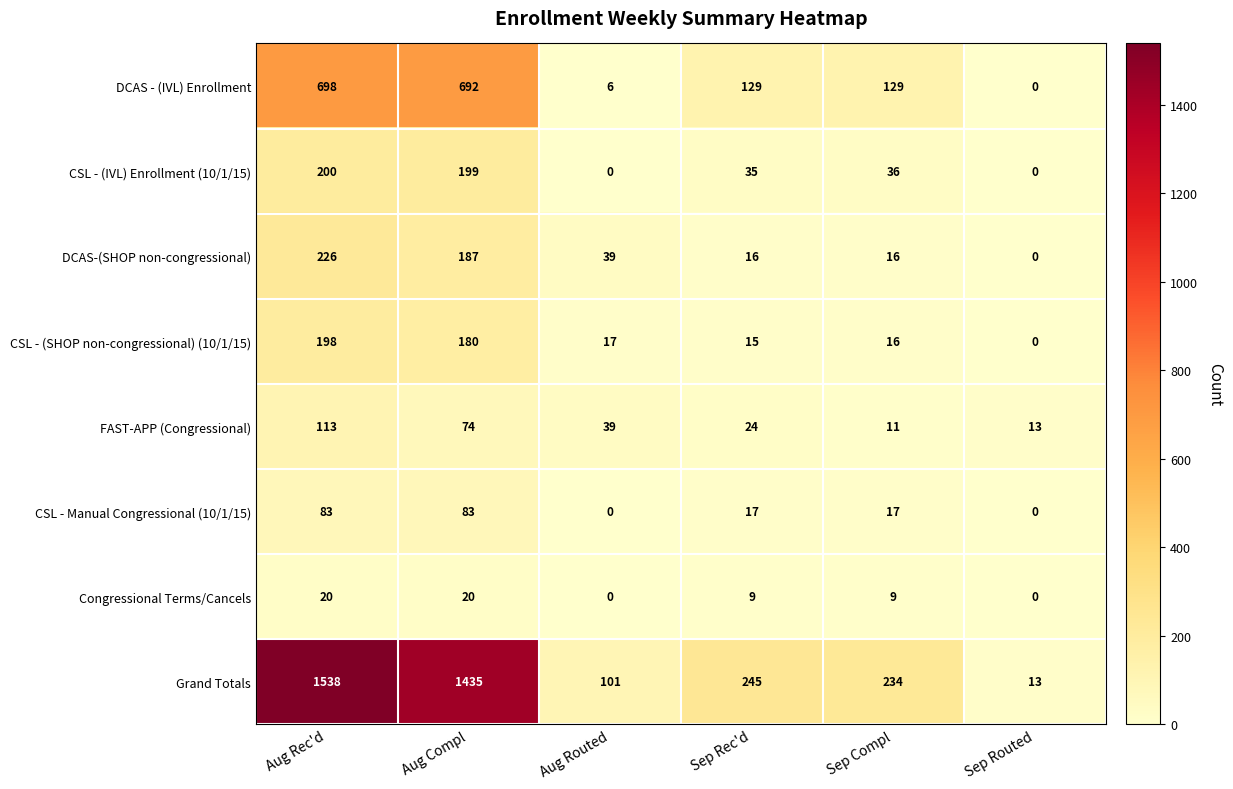

What is the total value across all series at Sep Routed?

26